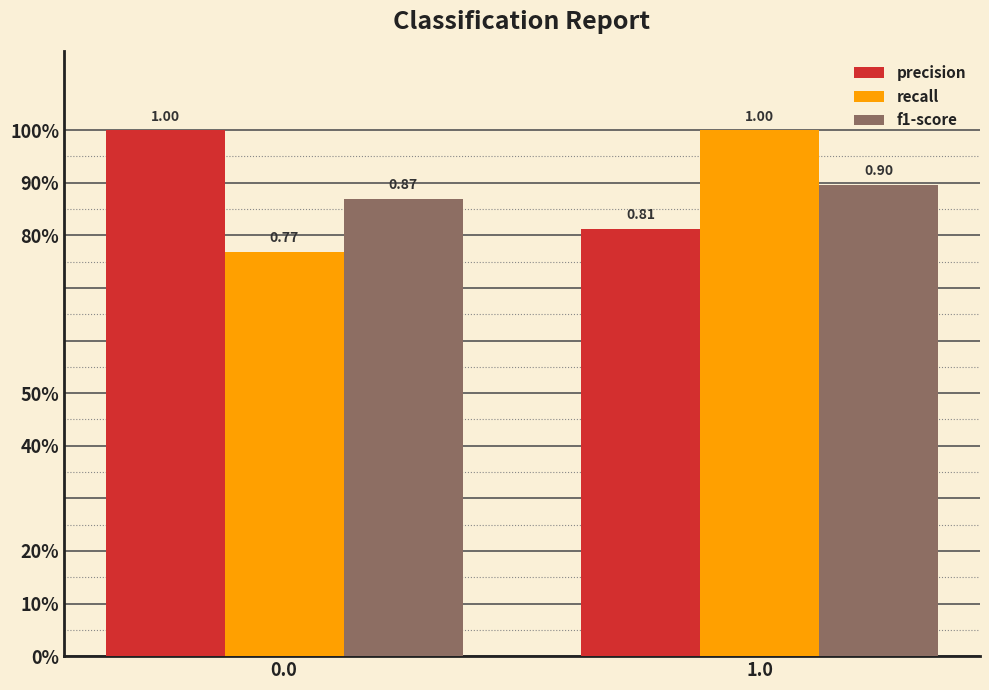

Are the bars horizontal?

No